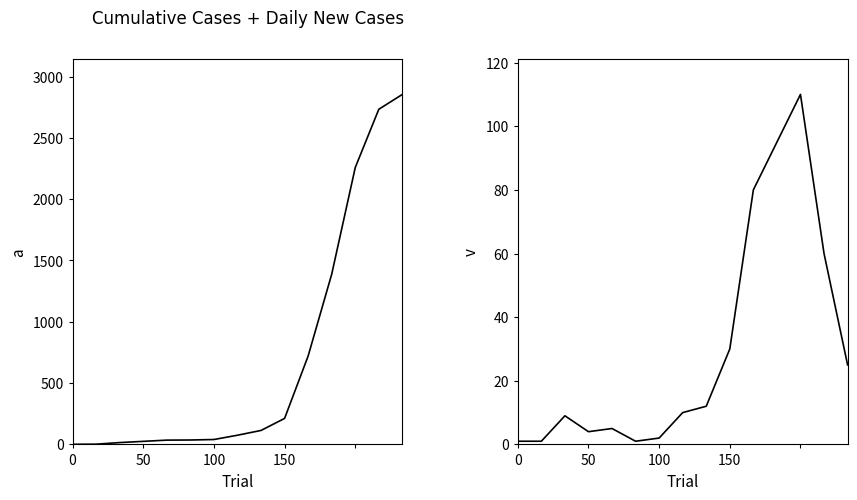

Reading left to right, extract all data points from this chart.

cumulative_cases: 1	2	15	25	35	36	40	75	114	212	721	1388	2258	2733	2854
daily_new: 1	1	9	4	5	1	2	10	12	30	80	95	110	60	25